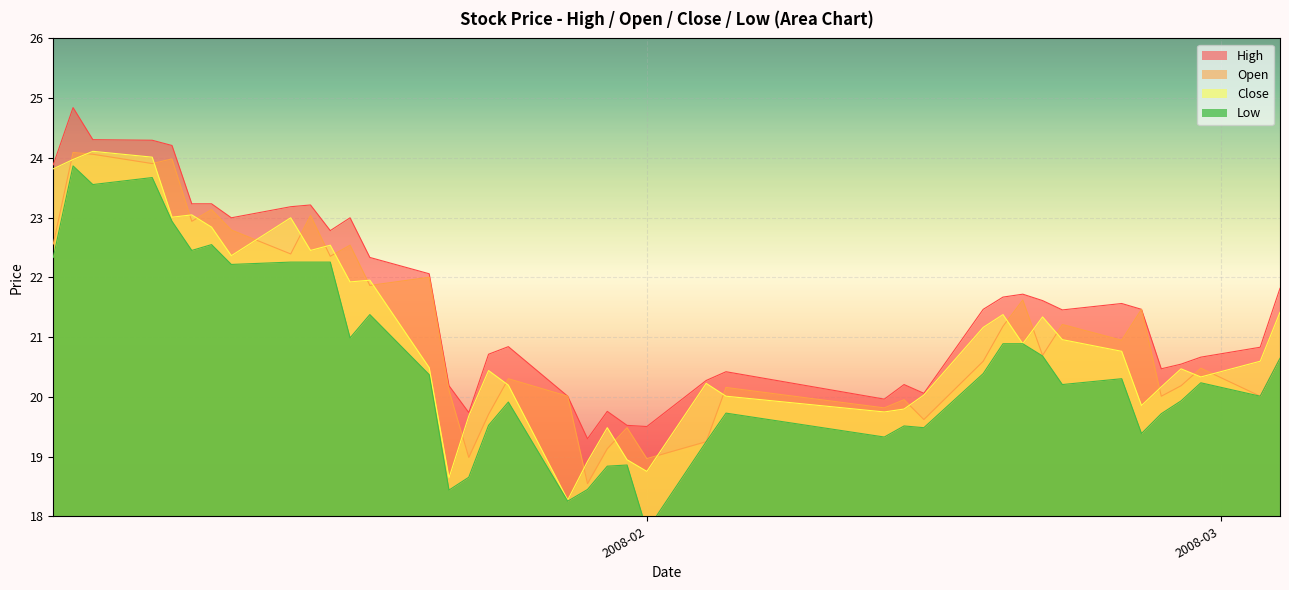

Reading left to right, what are all the values shown in this chart?

high: 23.9	24.8	24.3	24.3	24.2	23.2	23.2	23.0	23.2	23.2	22.8	23.0	22.3	22.1	20.2	19.7	20.7	20.8	20.0	19.3	19.8	19.5	19.5	20.3	20.4	20.0	20.2	20.1	21.5	21.7	21.7	21.6	21.5	21.6	21.5	20.5	20.5	20.7	20.8	21.8
open: 22.6	24.1	24.1	23.9	24.0	22.9	23.1	22.8	22.4	23.0	22.4	22.5	21.9	22.0	20.1	19.0	19.7	20.3	20.0	18.5	19.1	19.5	19.0	19.2	20.2	19.8	20.0	19.6	20.6	21.2	21.6	20.7	21.2	20.9	21.5	20.0	20.2	20.5	20.0	20.6
close: 23.8	24.0	24.1	24.0	23.0	23.0	22.8	22.4	23.0	22.5	22.5	21.9	22.0	20.5	18.6	19.7	20.4	20.2	18.3	18.9	19.5	18.9	18.8	20.2	20.0	19.7	19.8	20.0	21.2	21.4	20.9	21.3	21.0	20.8	19.9	20.2	20.5	20.3	20.6	21.4
low: 22.3	23.9	23.6	23.7	22.9	22.5	22.5	22.2	22.3	22.3	22.3	21.0	21.4	20.4	18.4	18.7	19.5	19.9	18.3	18.4	18.8	18.9	17.8	19.2	19.7	19.3	19.5	19.5	20.4	20.9	20.9	20.7	20.2	20.3	19.4	19.7	19.9	20.2	20.0	20.6